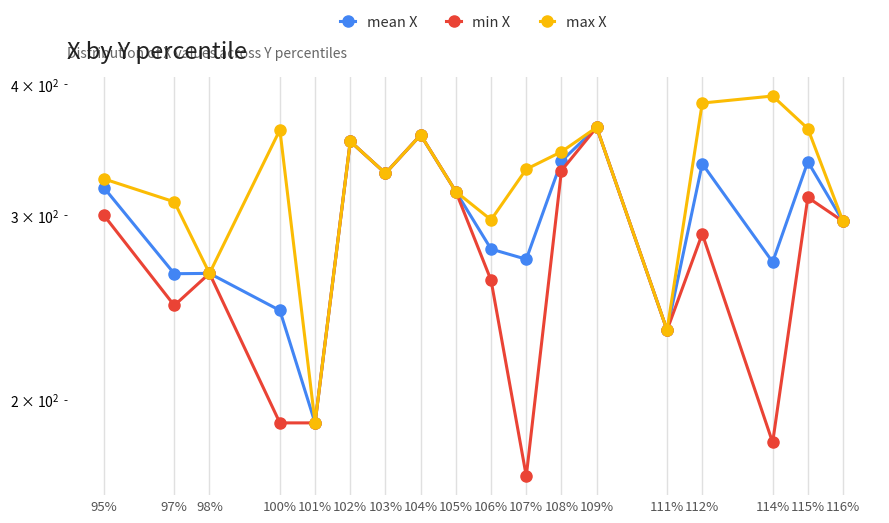

At which category does min X reach its first local valley?

97%